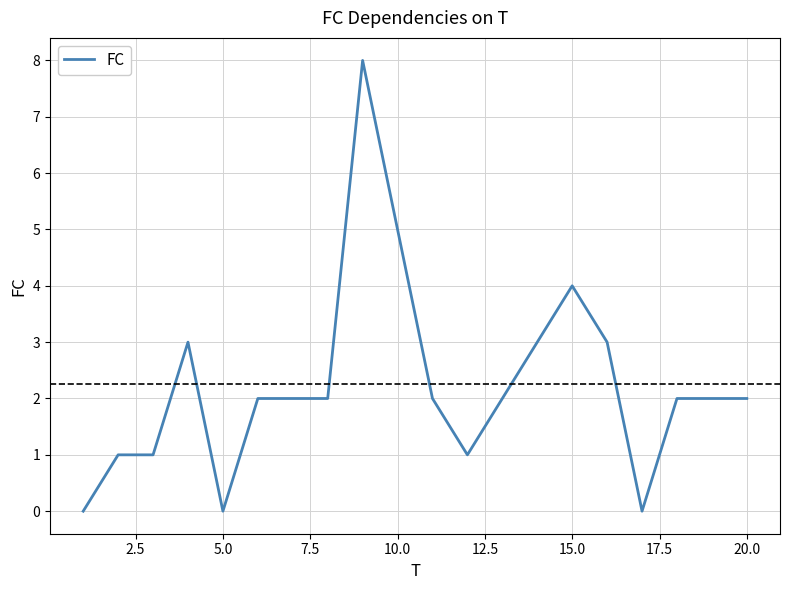

What is the difference between the maximum and minimum values?

8